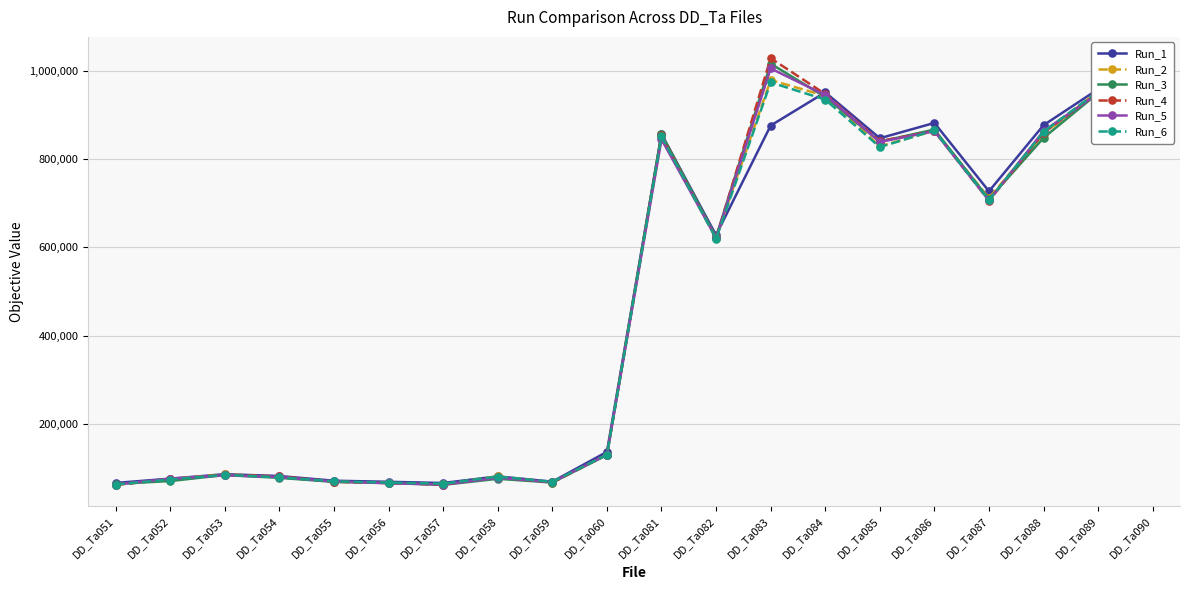

At which label does Run_4 first exceed 620525?

DD_Ta081